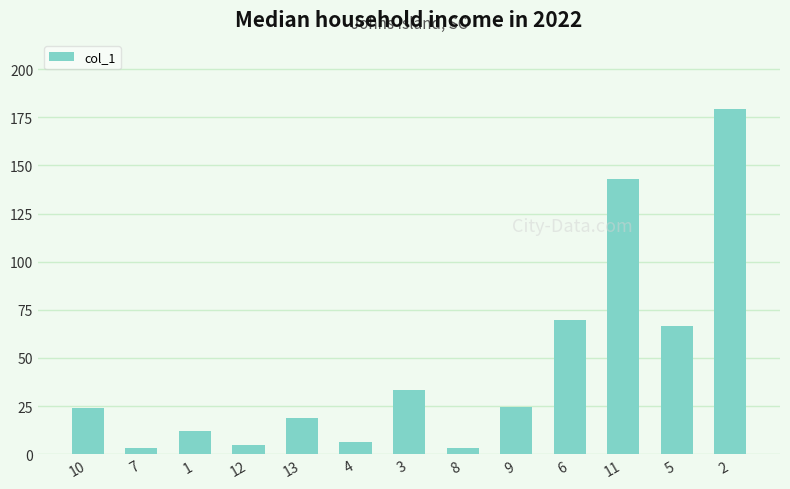

How many bars are there in total?

13